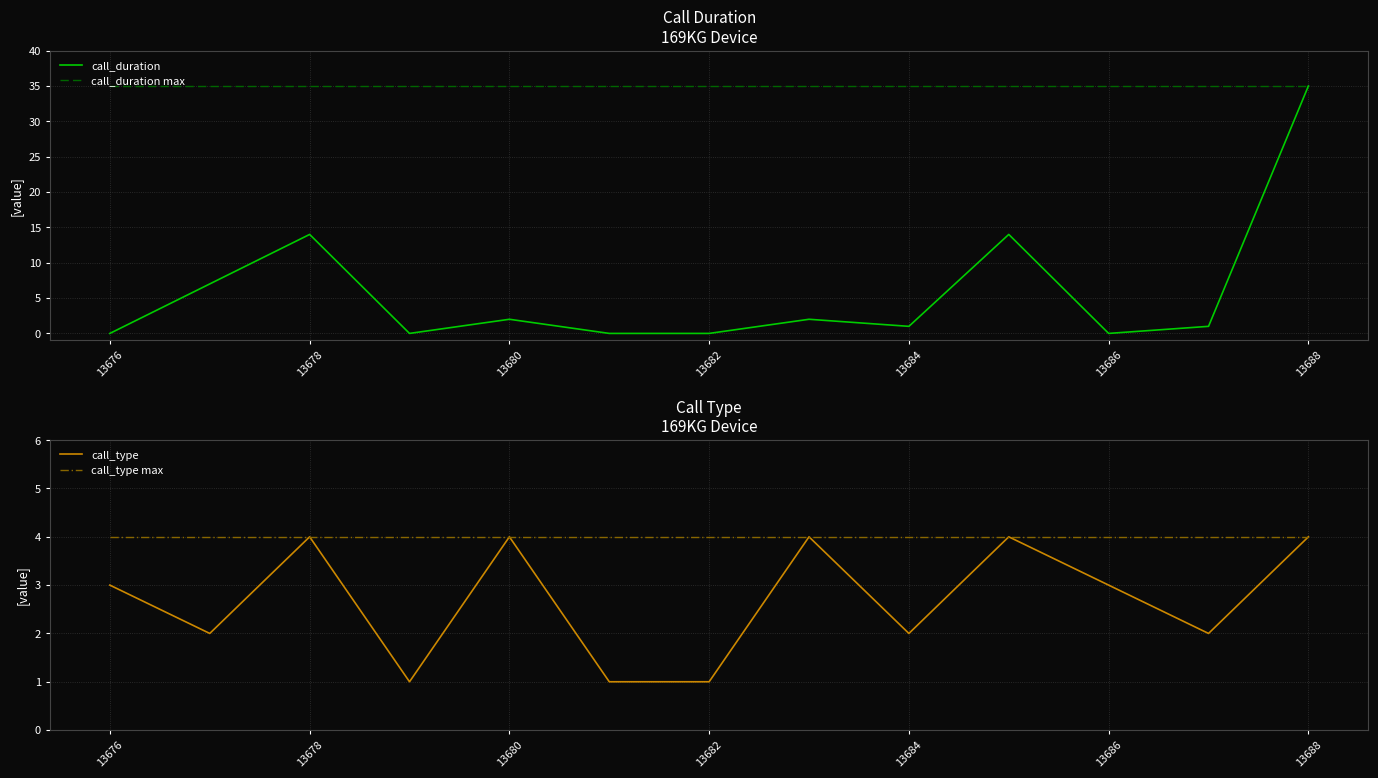

The call_duration series shows -24 at 13686. True or false?

False